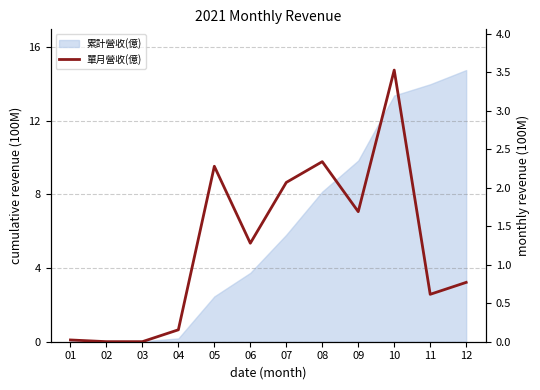

Reading left to right, list all the values displayed in this chart.

0.0	0.0	0.0	0.2	2.3	1.3	2.1	2.3	1.7	3.5	0.6	0.8